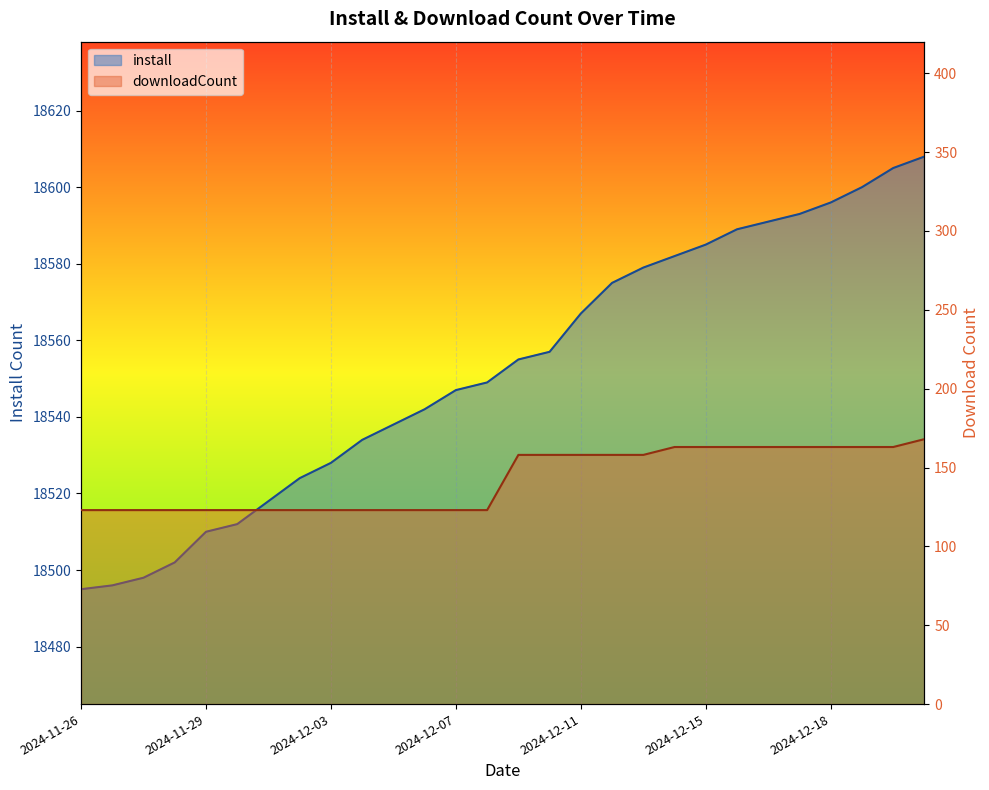

At which label does downloadCount reach its peak?

2024-12-21